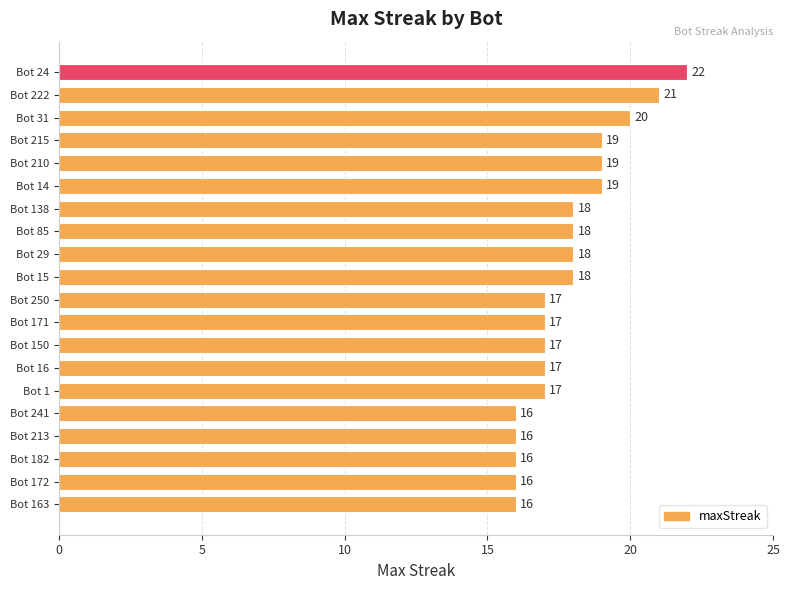

What is the ratio of the value at Bot 138 to the value at Bot 85?

1.0